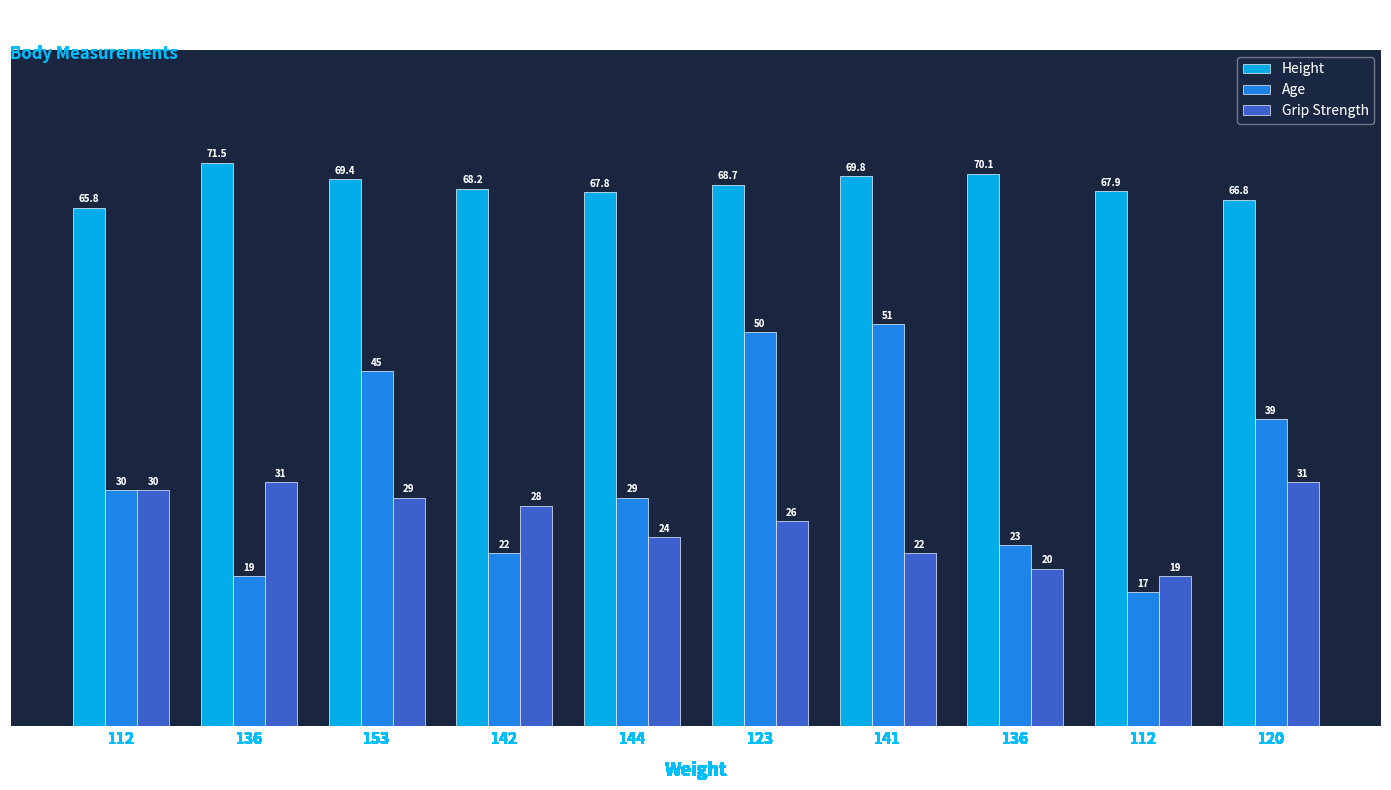

What is the label of the 5th bar from the left?

144